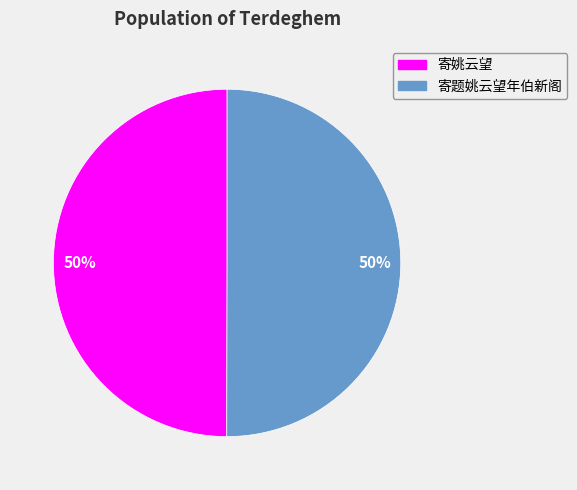

Combined, do 寄题姚云望年伯新阁 and 寄姚云望 account for over 50%?

Yes